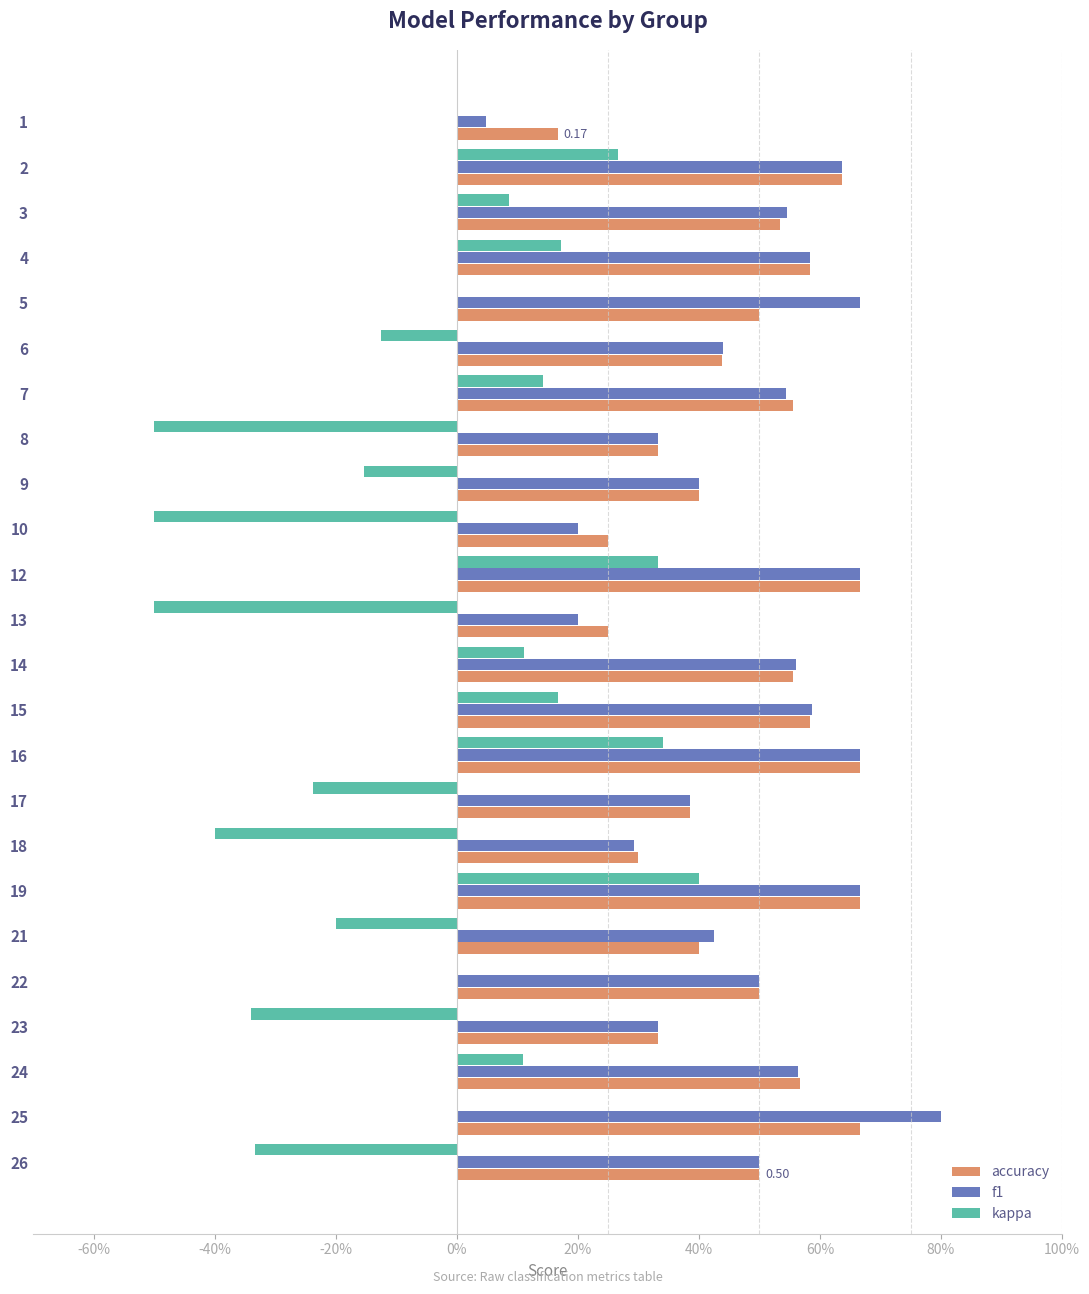

What is the difference between the maximum and second lowest values in the accuracy series?

0.4